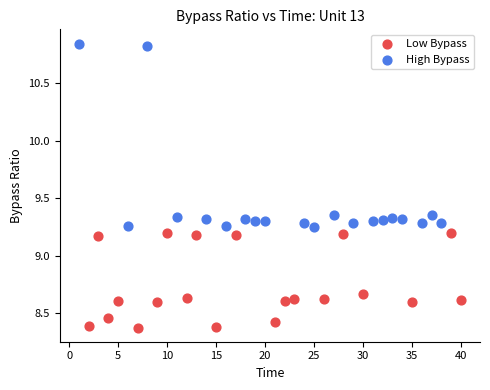

Which series contains the highest Y value?

High Bypass